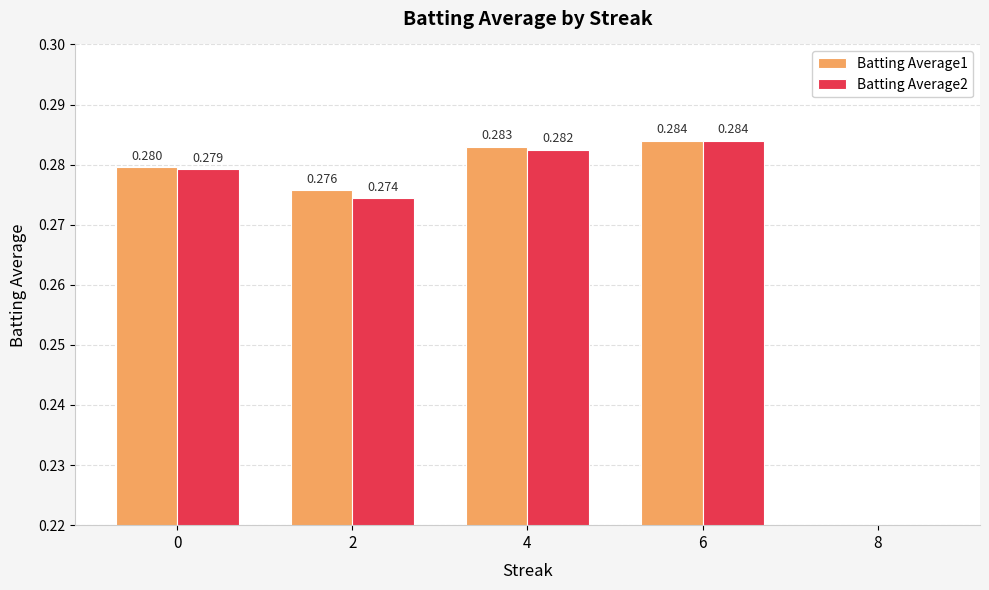

Is the value of Batting Average2 at 0 greater than the value of Batting Average1 at 4?

No